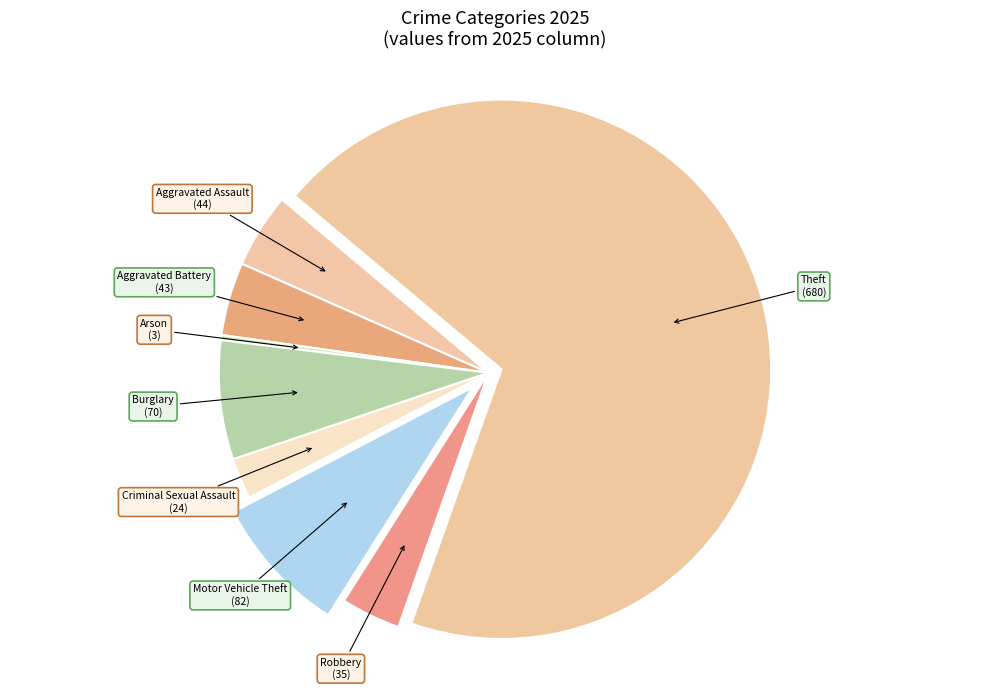

The Aggravated Assault slice represents 16% of the pie. True or false?

False